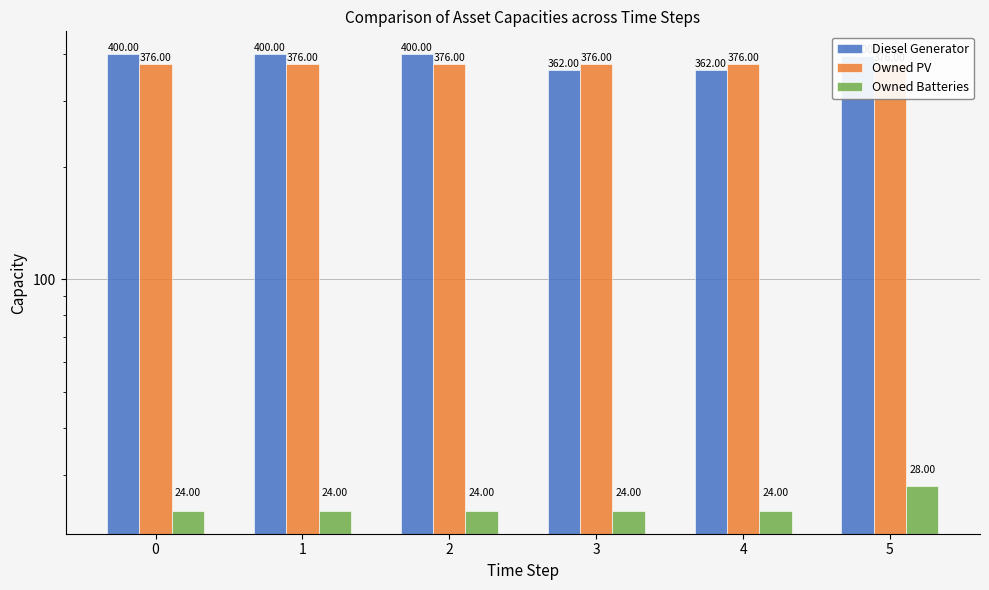

The Owned PV series shows 208 at 2. True or false?

False